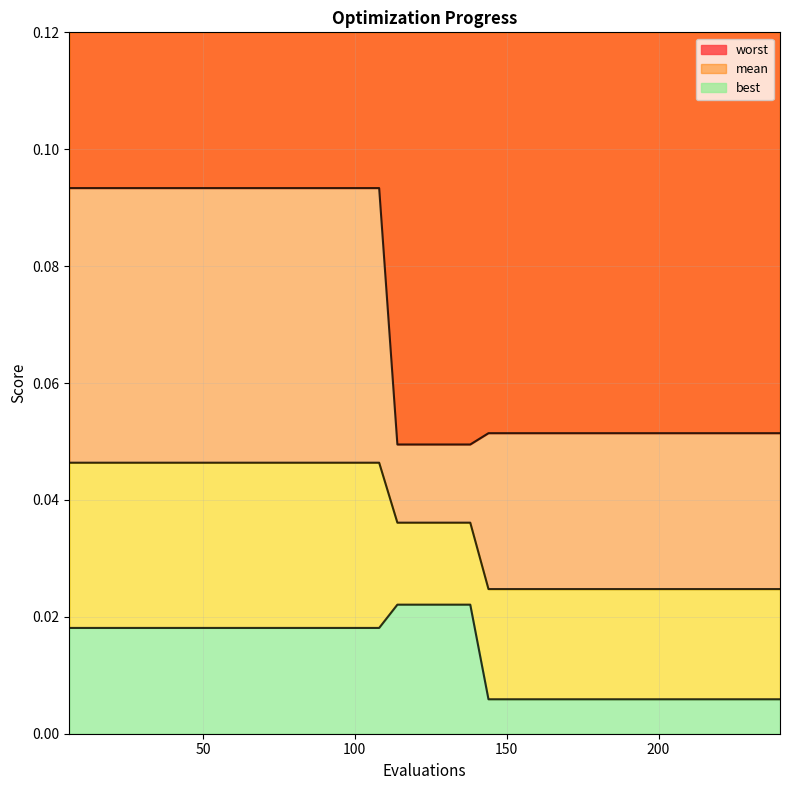

True or false: best has a value of 0.0 at 72.

True